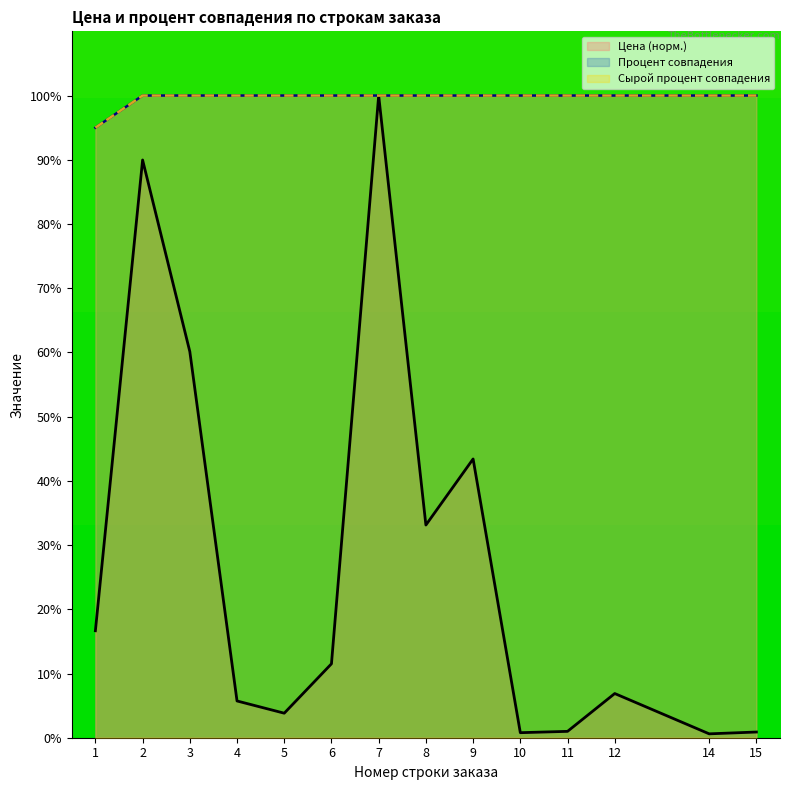

Reading left to right, extract all data points from this chart.

Цена: 16.7	90.0	60.1	5.7	3.8	11.5	100.0	33.1	43.4	0.8	1.0	6.9	0.6	0.9
Процент совпадения: 95.0	100.0	100.0	100.0	100.0	100.0	100.0	100.0	100.0	100.0	100.0	100.0	100.0	100.0
Сырой процент совпадения: 95.0	100.0	100.0	100.0	100.0	100.0	100.0	100.0	100.0	100.0	100.0	100.0	100.0	100.0